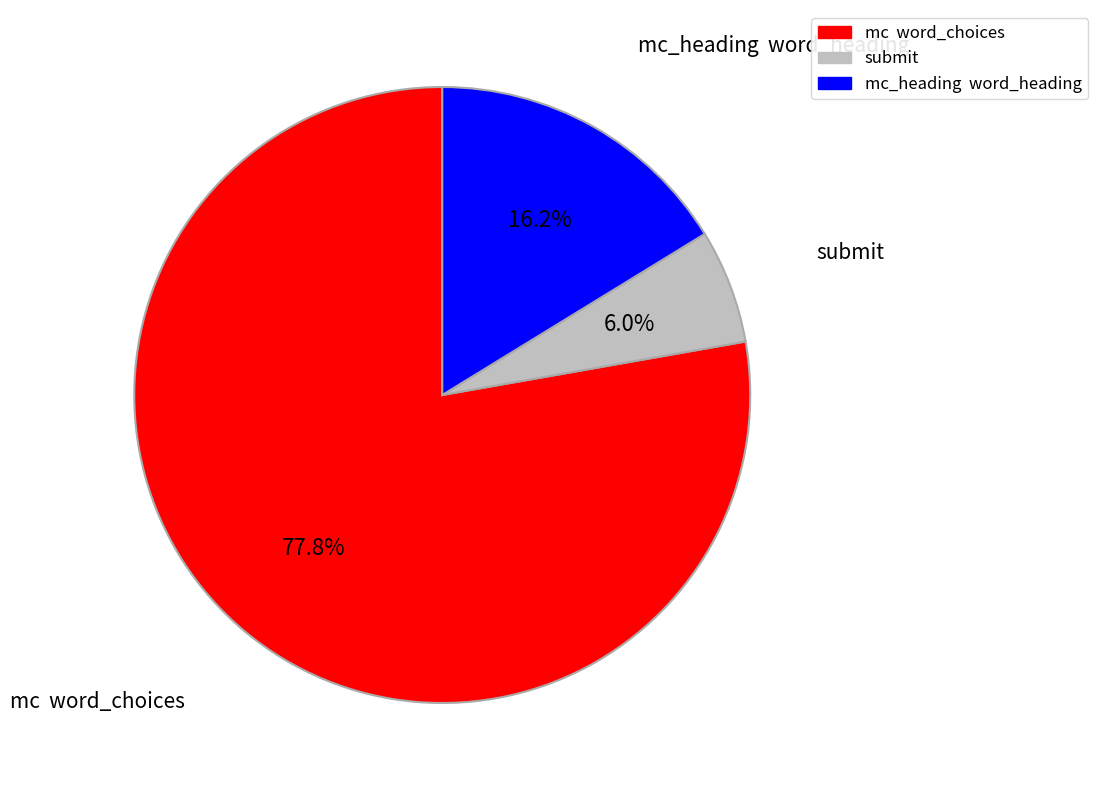

Rank the categories by value from highest to lowest.

mc word_choices, mc_heading word_heading, submit